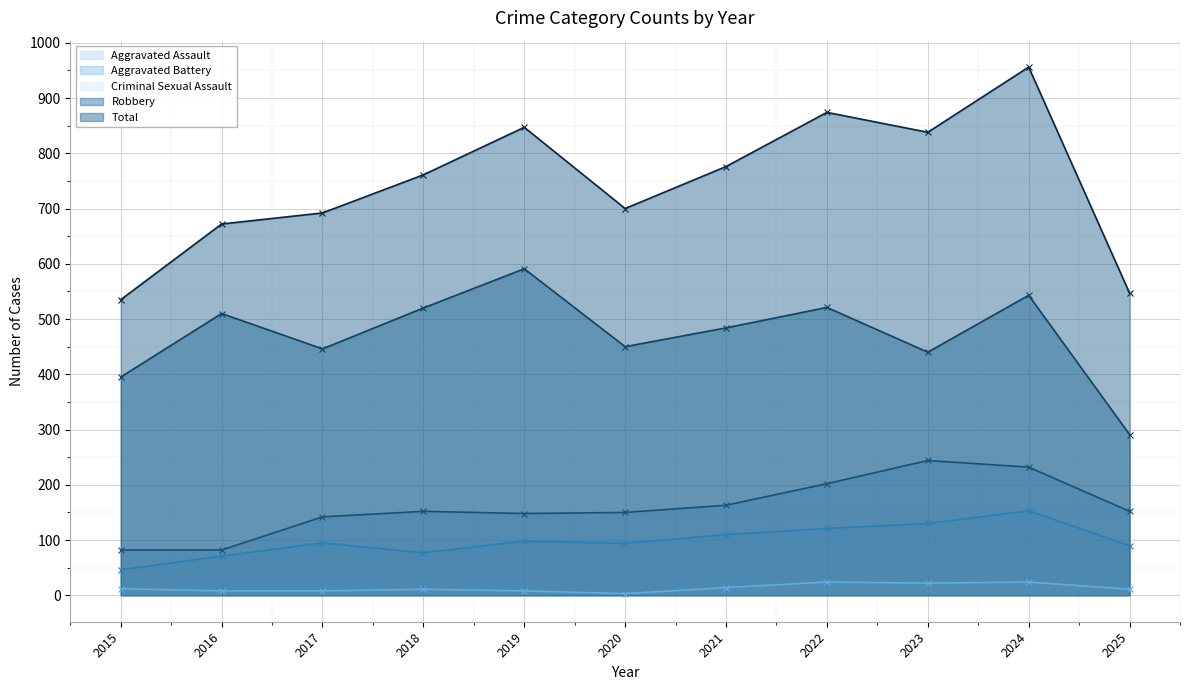

What are all the series names shown in the legend?

Aggravated Assault, Aggravated Battery, Criminal Sexual Assault, Robbery, Total